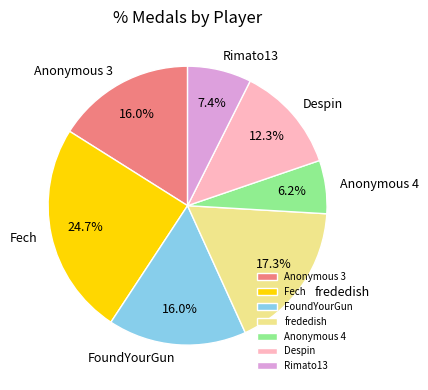

How many slices are in this pie chart?

7